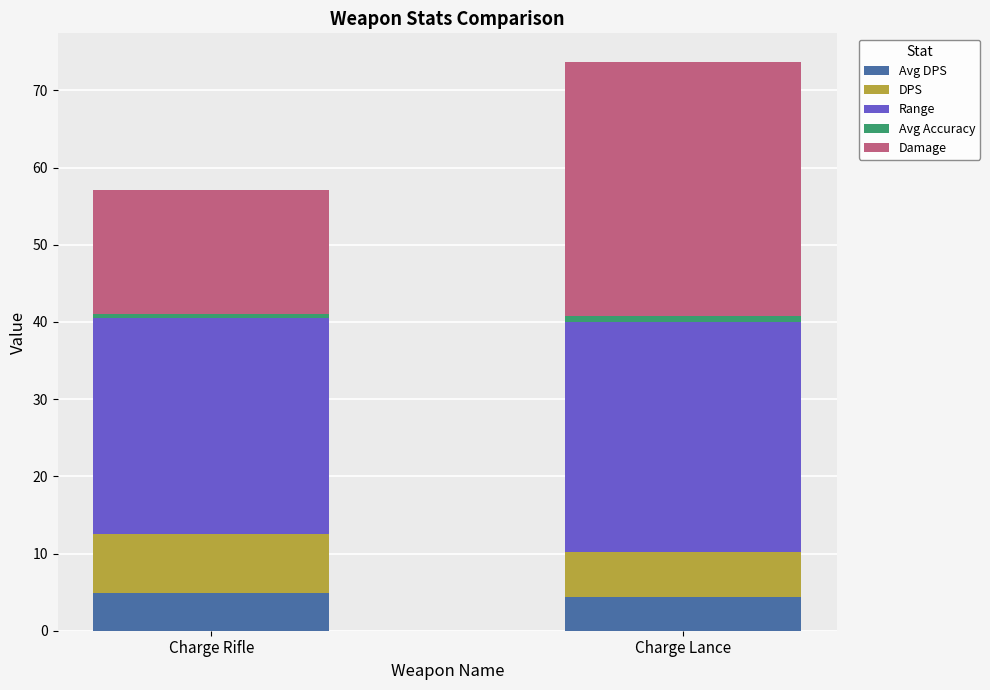

At which category is the sum across all series the highest?

Charge Lance